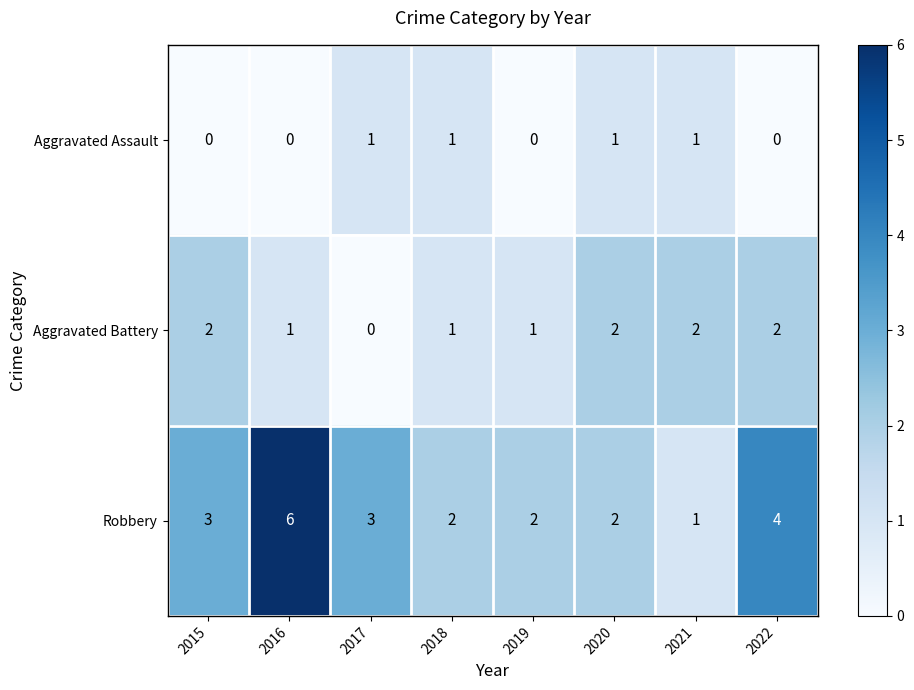

How many Aggravated Battery values are between 1 and 2?

7